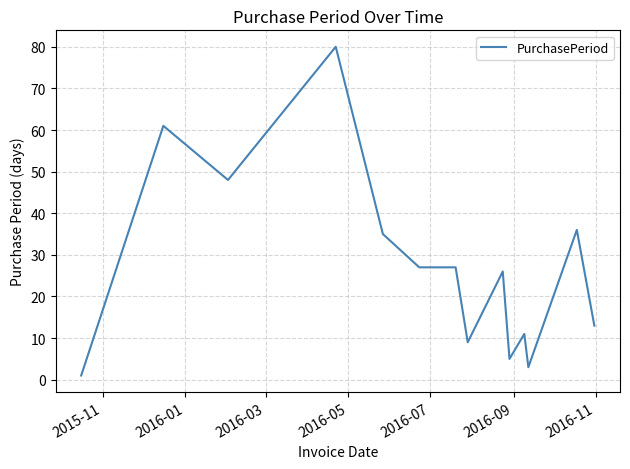

What is the difference between the maximum and minimum values?

79